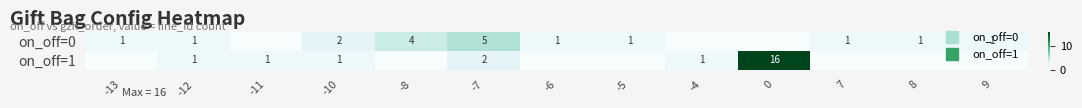

At -12, list the series in order from largest to smallest.

row_0, row_1